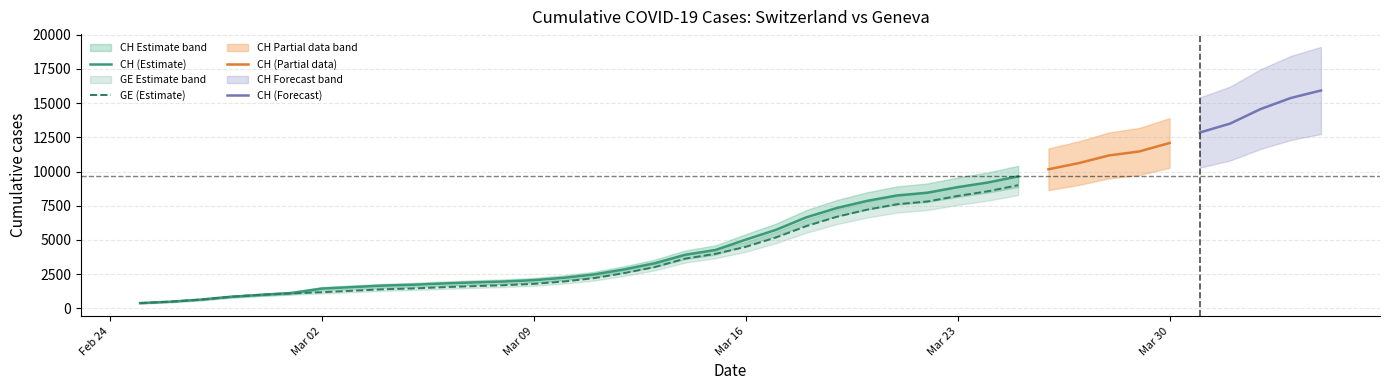

The value of CH (Estimate) at Mar 02 is 2225. True or false?

False